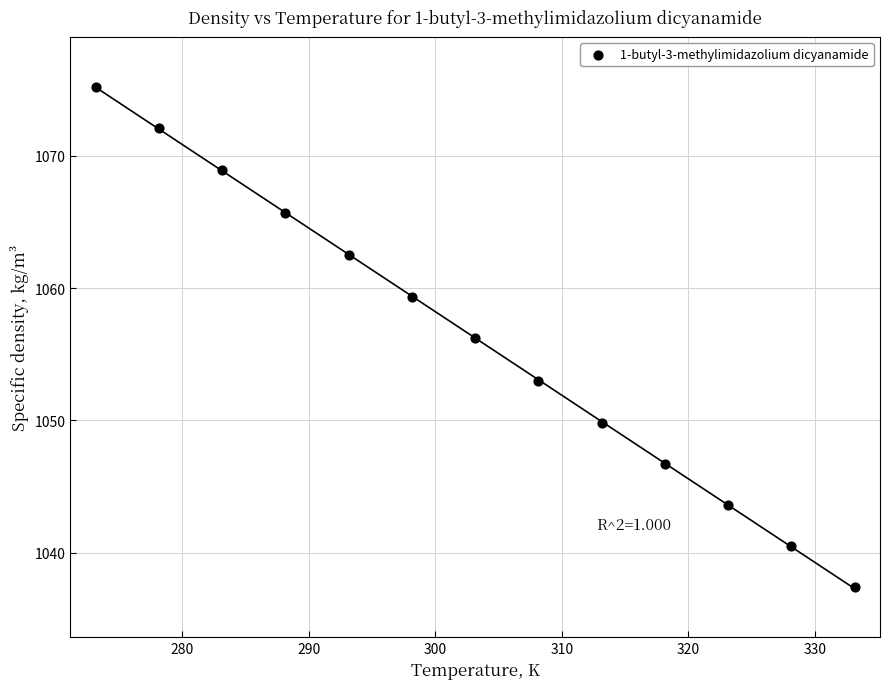

What is the range of Y values (max minus min)?

37.8